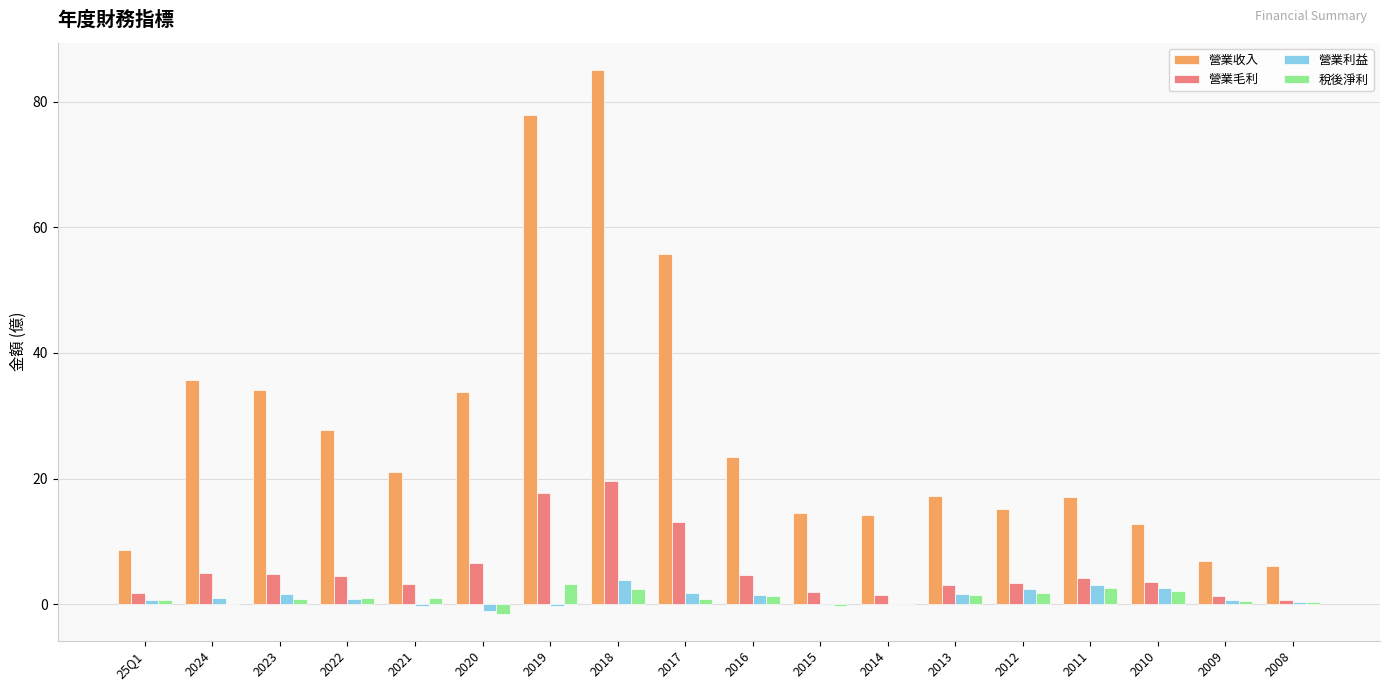

Which series has the largest total across all categories?

營業收入